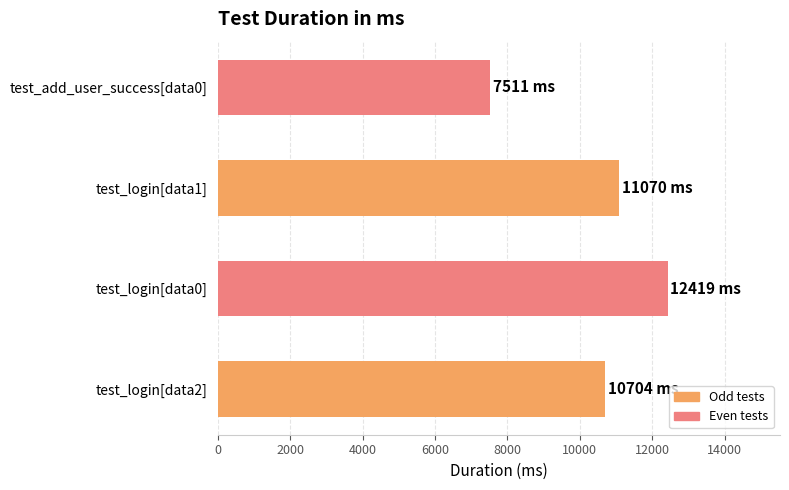

What is the approximate value at test_login[data0], to the nearest 50?

12400